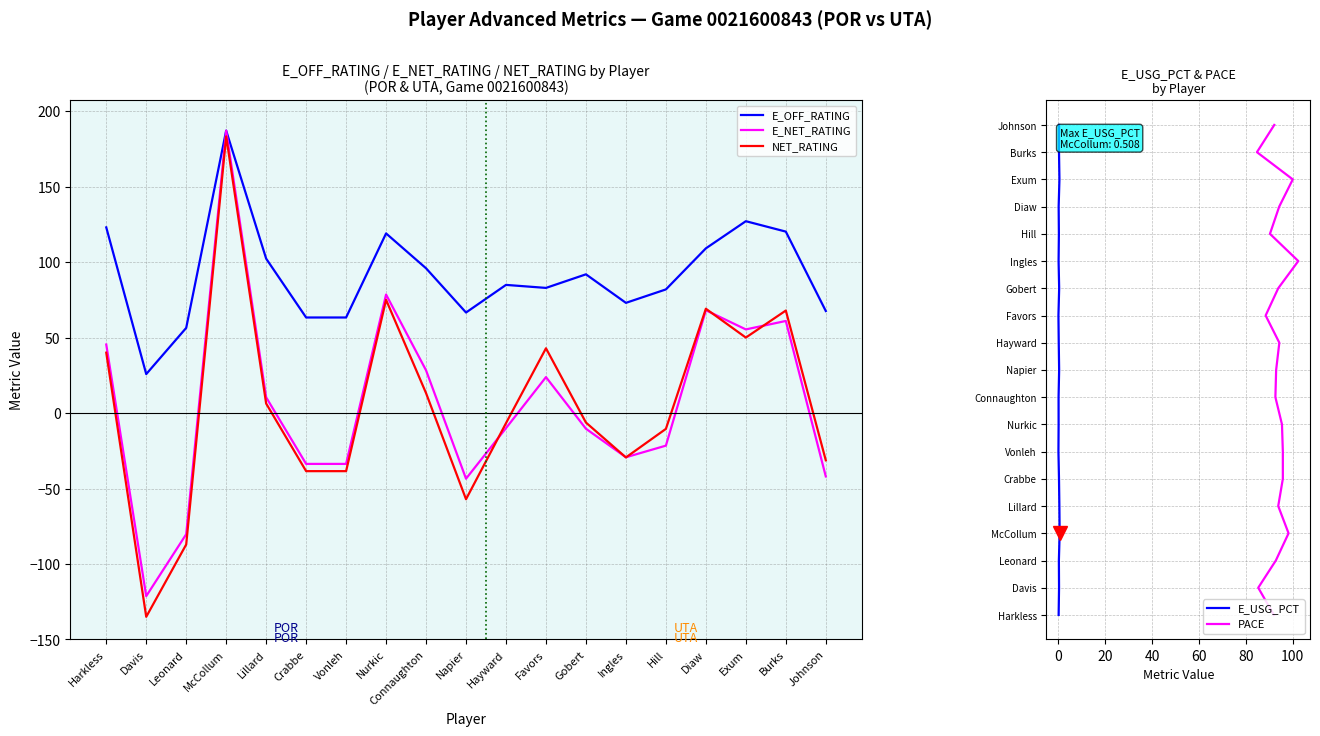

Rank the categories by E_OFF_RATING value from highest to lowest.

McCollum, Exum, Harkless, Burks, Nurkic, Diaw, Lillard, Connaughton, Gobert, Hayward, Favors, Hill, Ingles, Johnson, Napier, Crabbe, Vonleh, Leonard, Davis